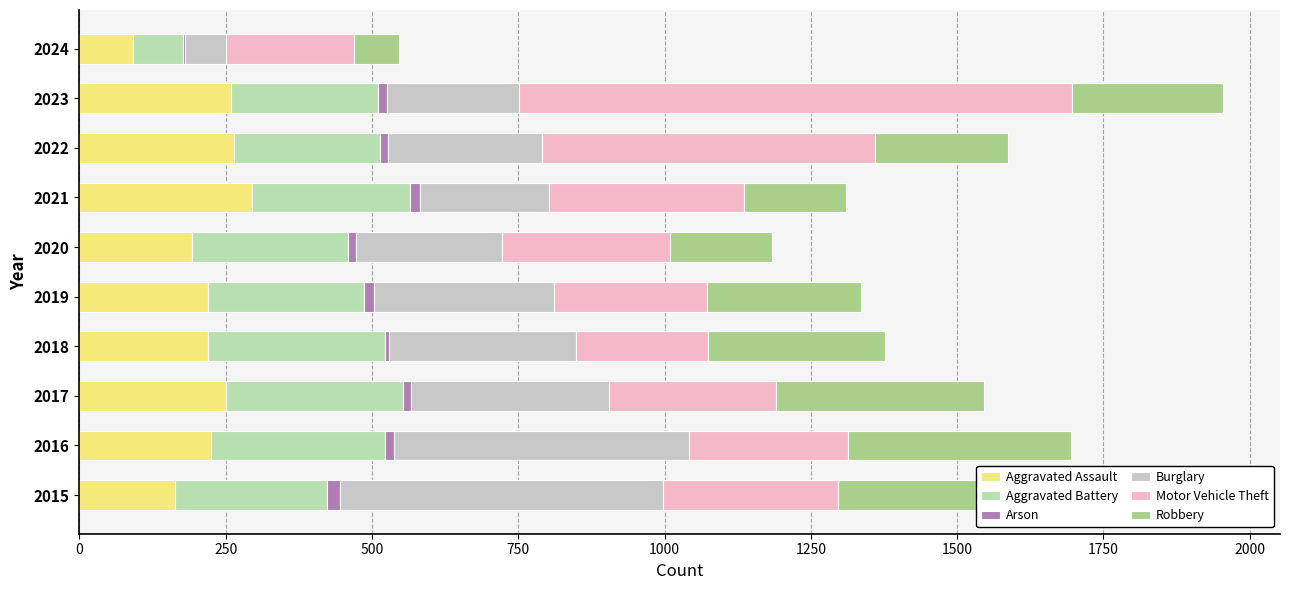

Reading left to right, transcribe all the data shown in this chart.

Aggravated Assault: 164	225	251	220	220	192	295	264	259	92
Aggravated Battery: 259	298	303	302	267	268	270	249	252	86
Arson: 22	14	12	8	16	12	18	15	15	3
Burglary: 552	505	339	319	308	250	220	263	226	69
Motor Vehicle Theft: 299	272	285	225	262	287	332	569	945	220
Robbery: 372	381	356	302	263	174	175	227	257	76